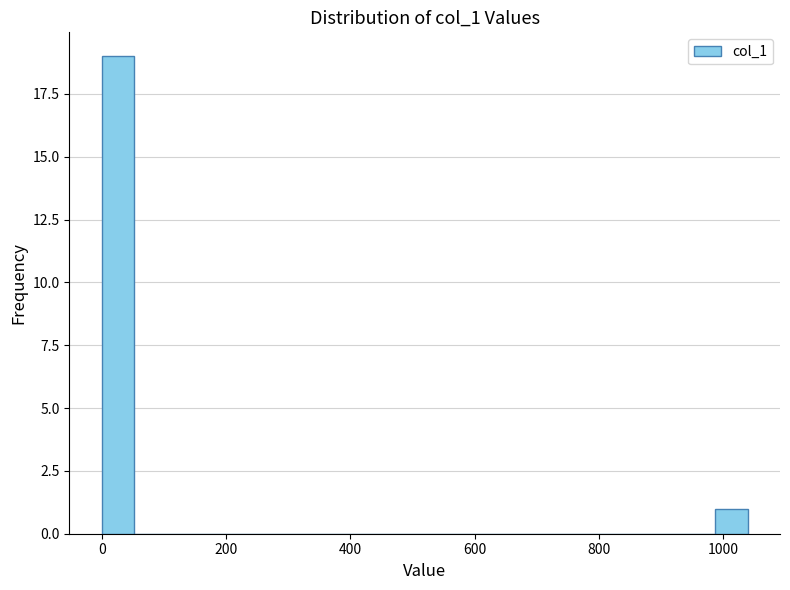

Around what value on the x-axis is the tallest bar? Give the approximate position of its centre, as read against the axis.

20